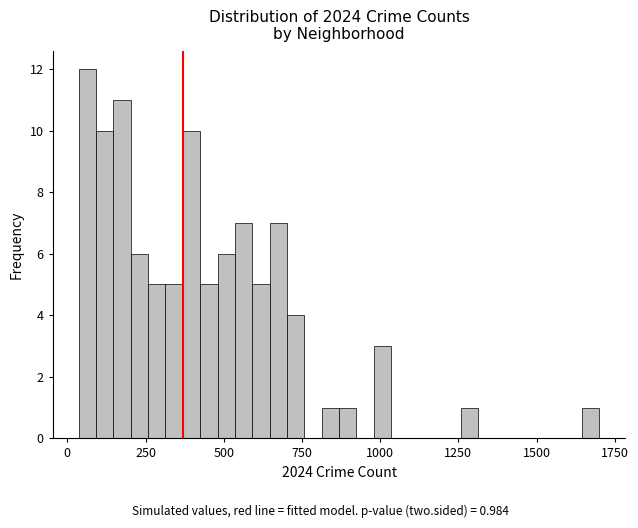

Around what value on the x-axis is the tallest bar? Give the approximate position of its centre, as read against the axis.

50